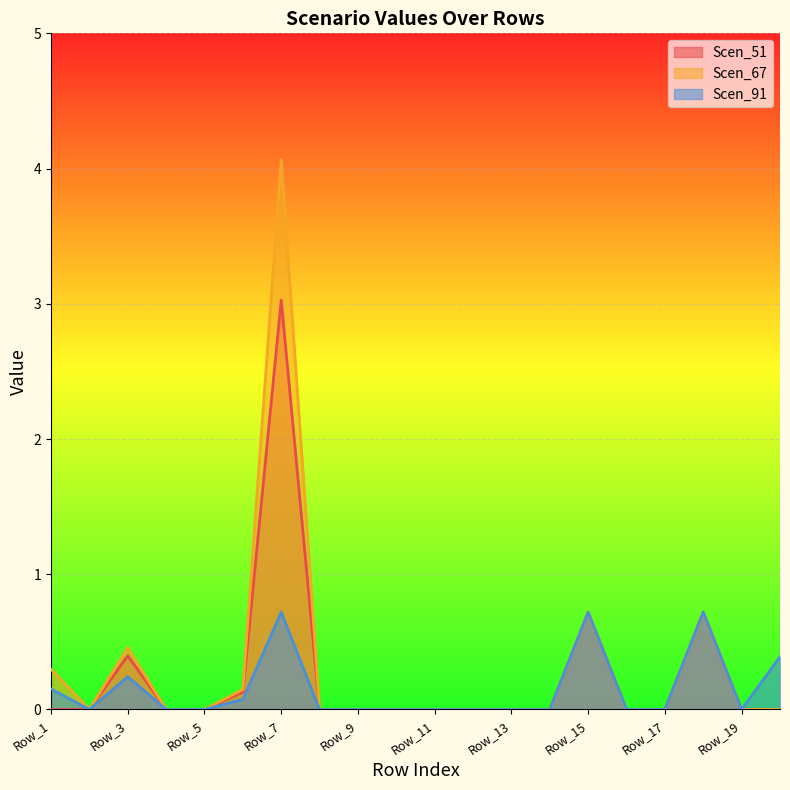

List the series in order of their peak value, highest first.

Scen_67, Scen_51, Scen_91